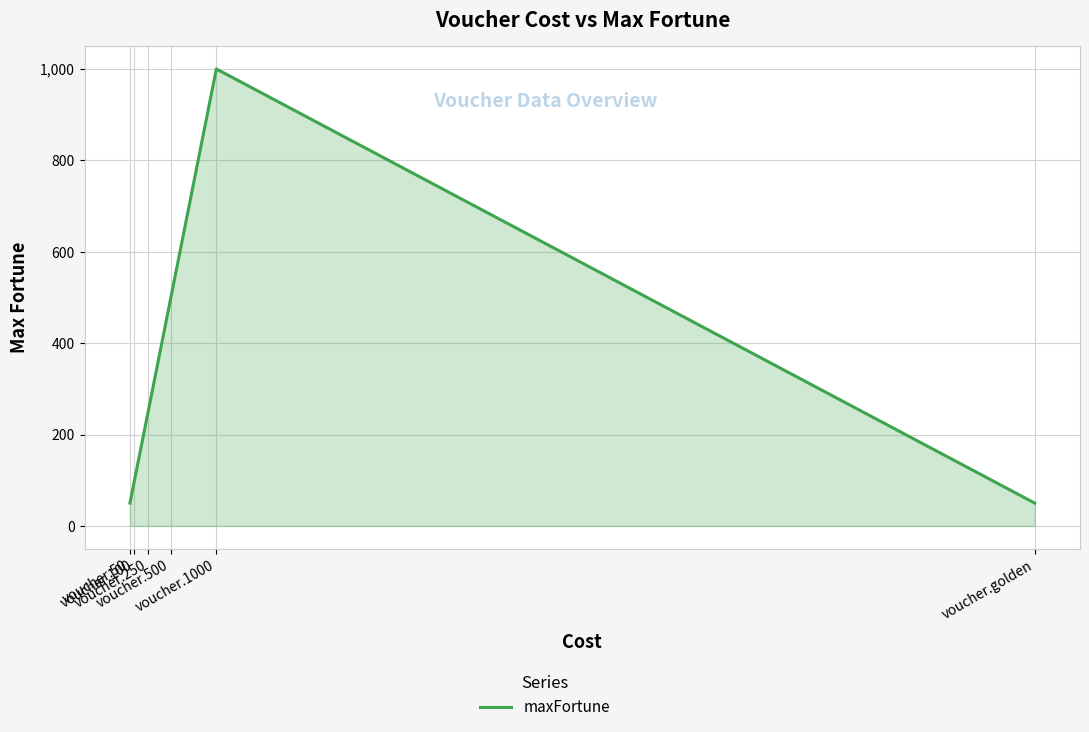

What is the greatest value displayed?

1000